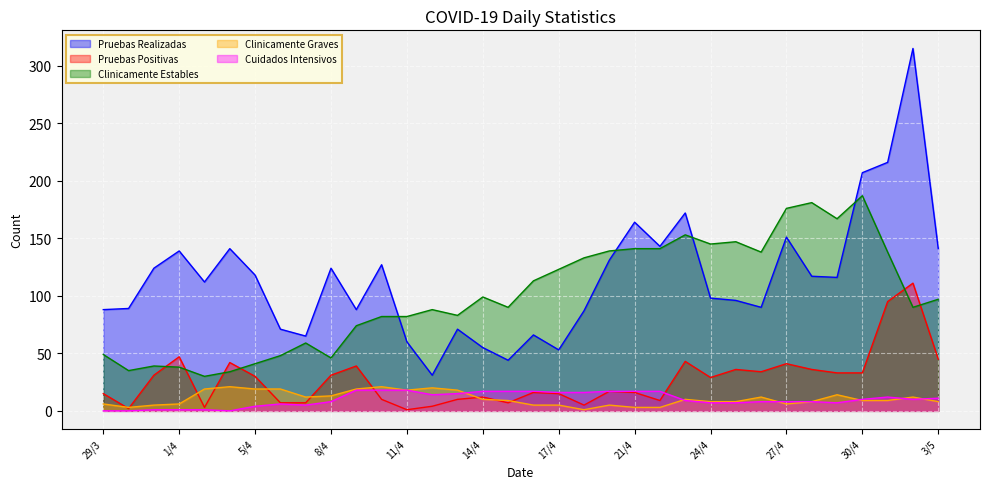

Is it true that Pruebas Positivas equals 43 at 23/4?

True